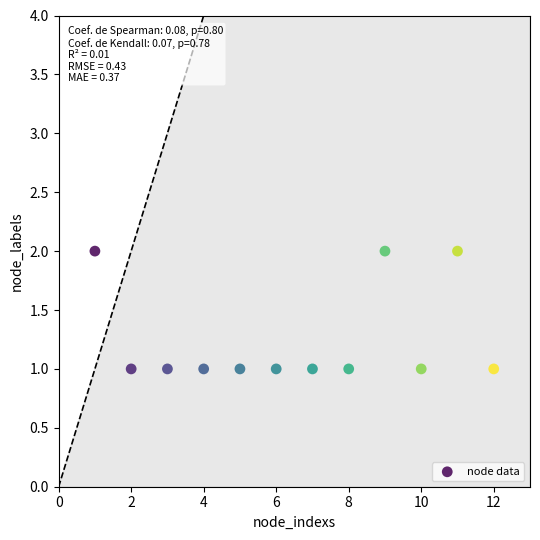

What is the average X value?

6